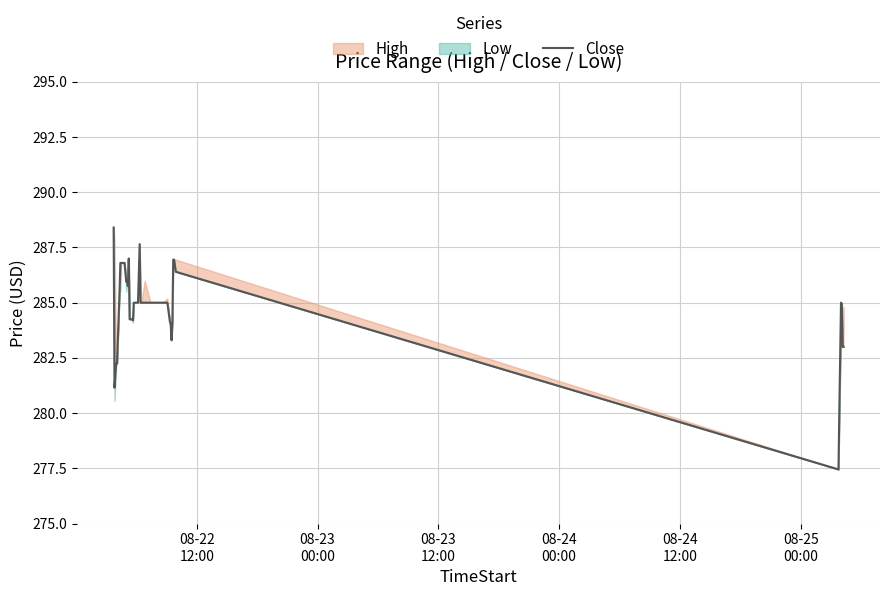

Where is the data nearest to the value 282?

08-23
12:00